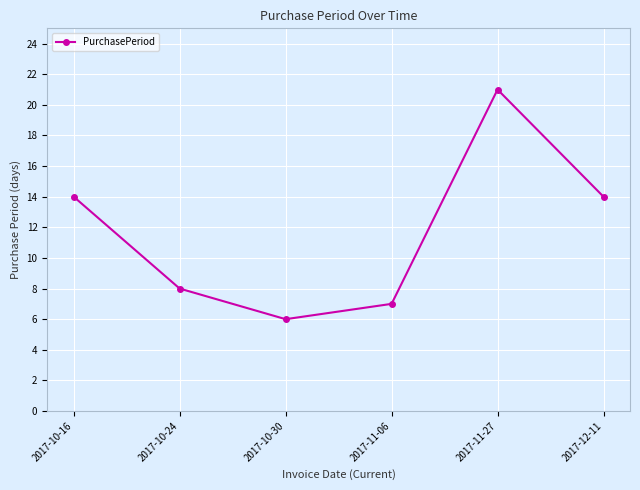

What is the change in value from 2017-10-16 to 2017-11-06?

-7